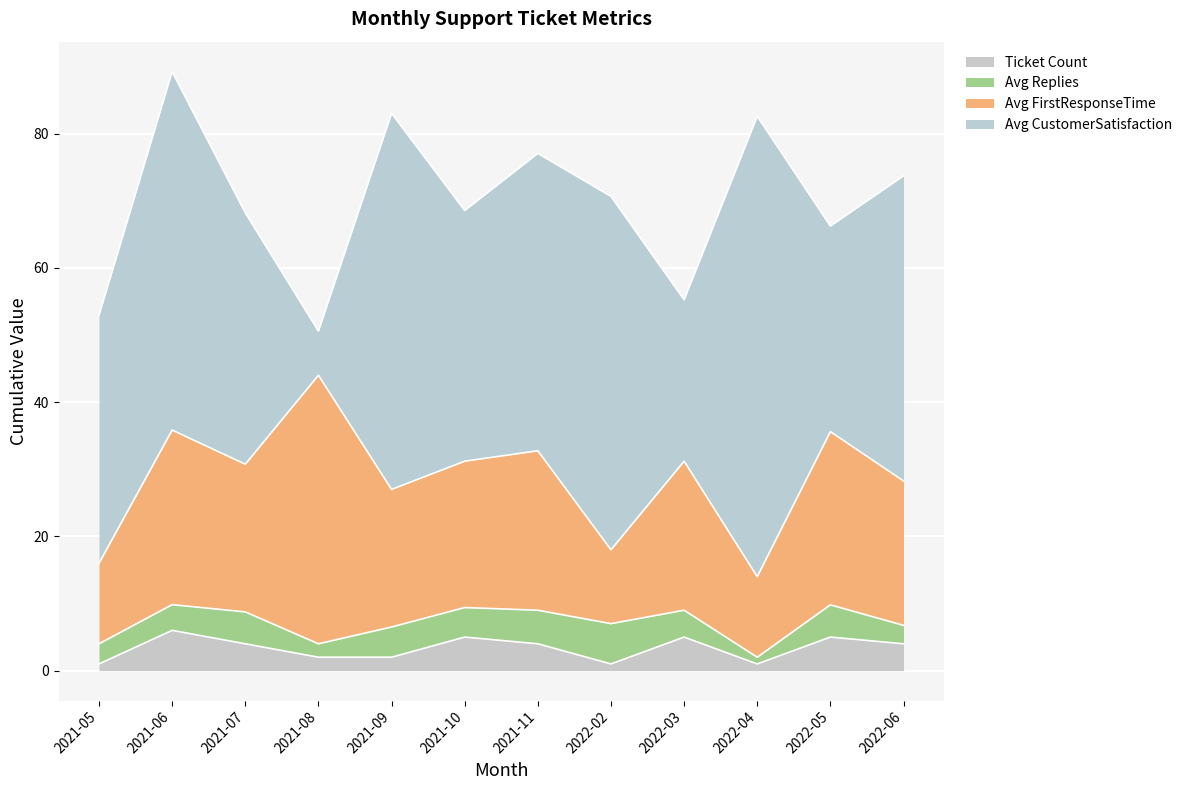

What is the highest value of the Ticket Count series?

6.0